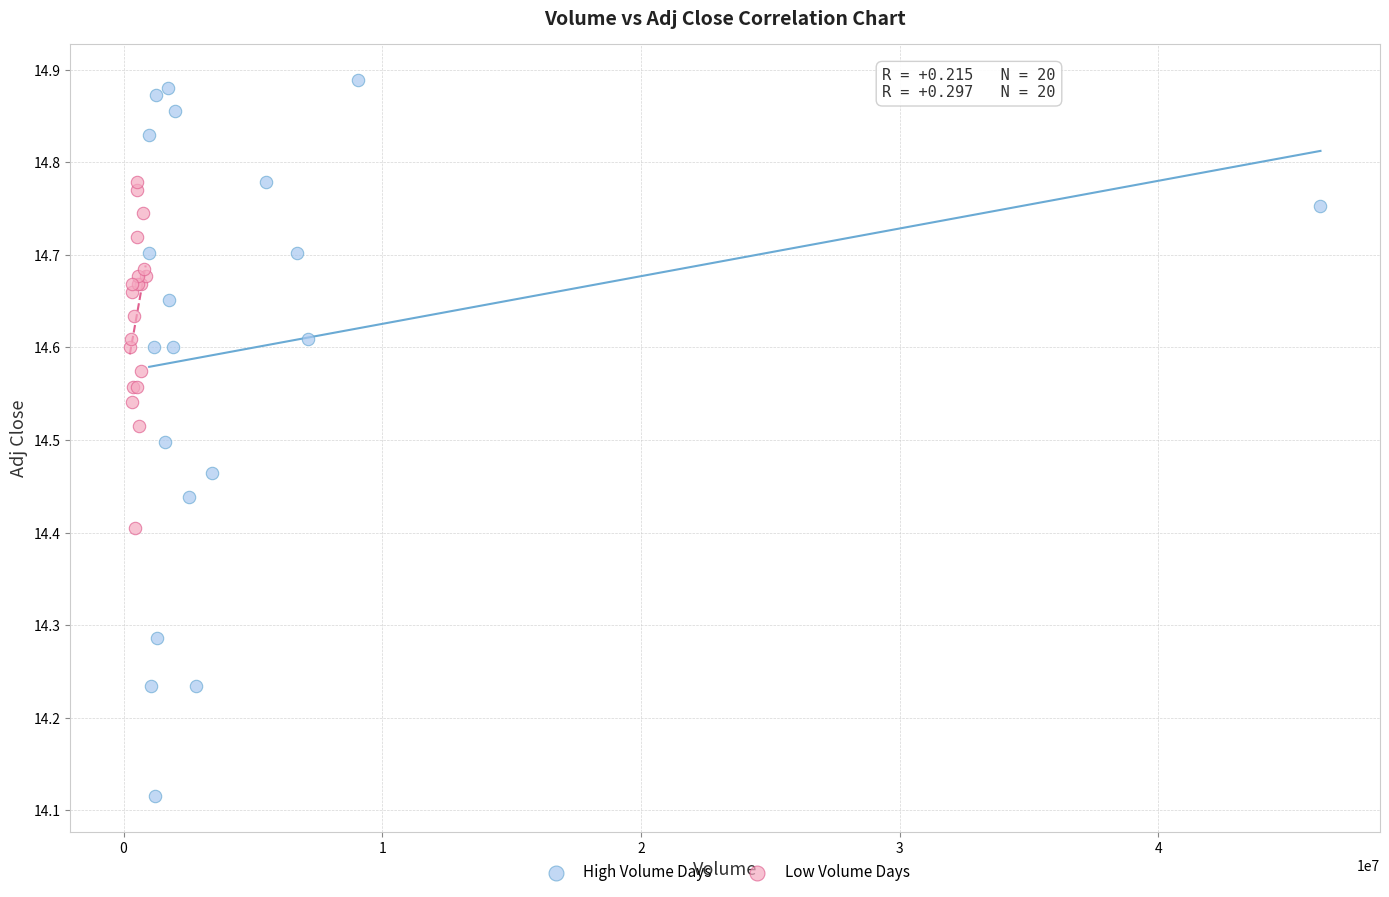

What are all the series names shown in the legend?

High Volume Days, Low Volume Days